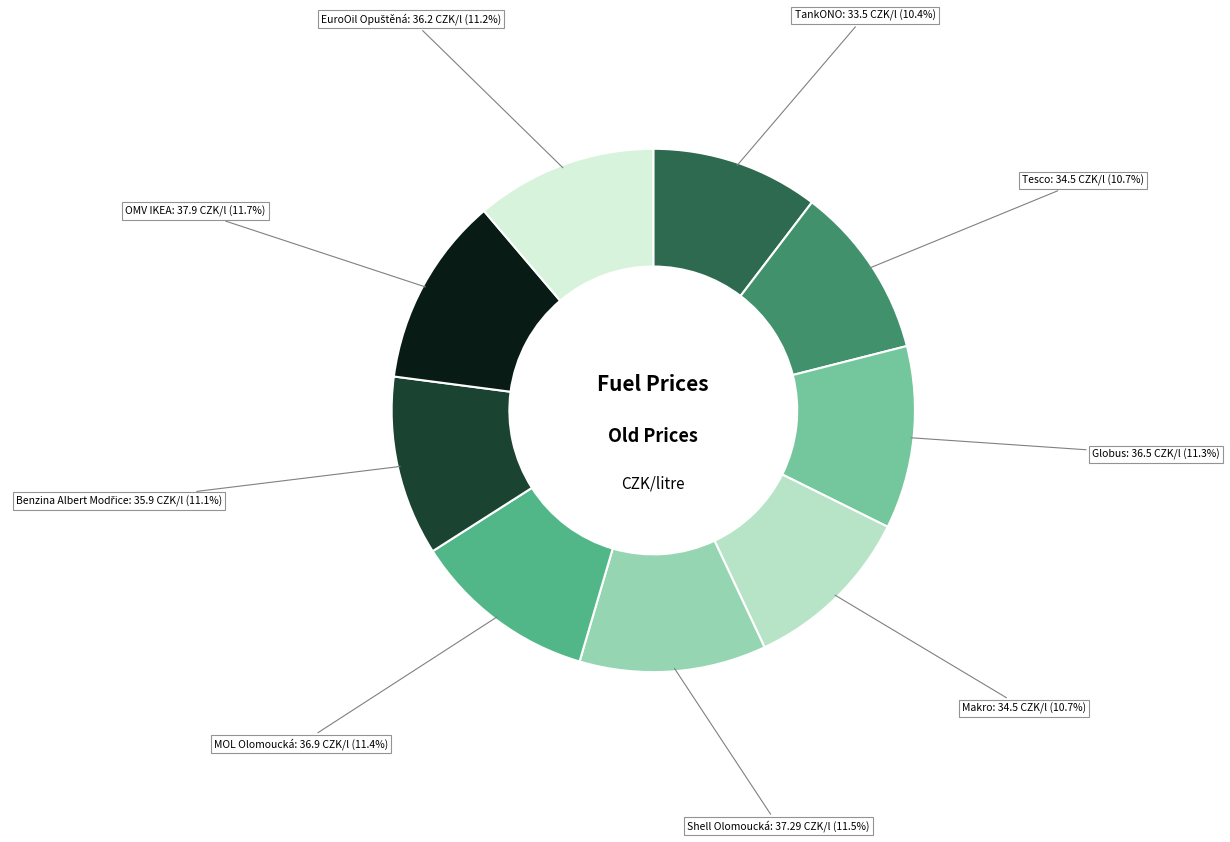

Does any single category account for the majority?

No